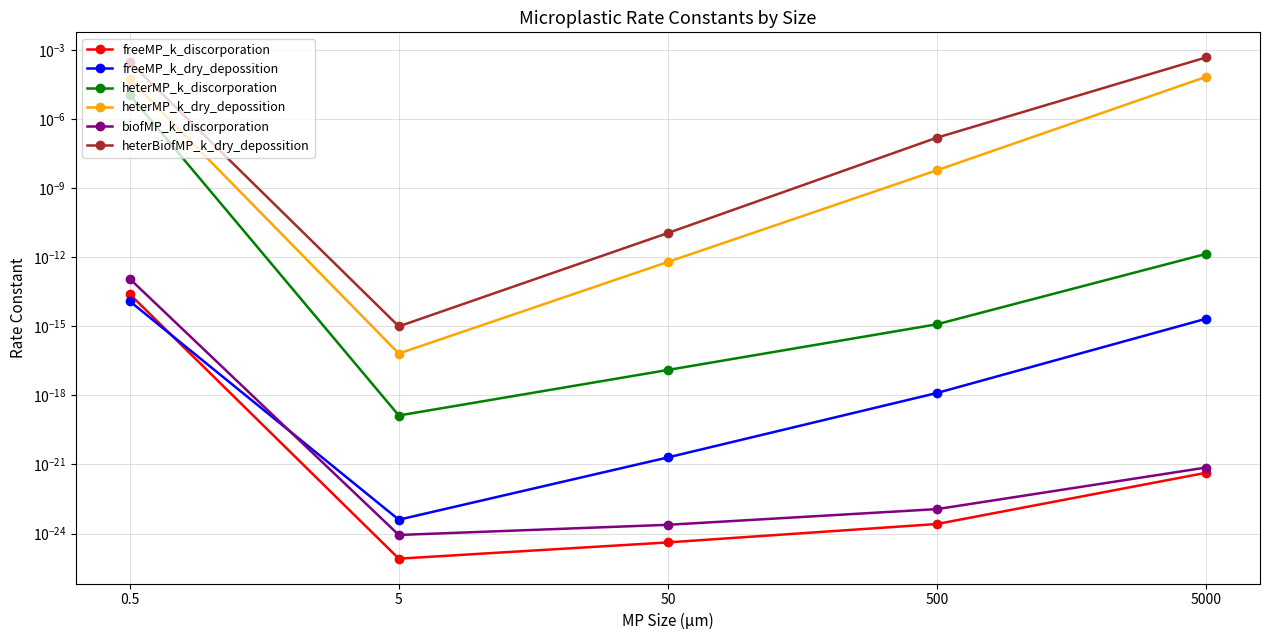

Does the chart display data point markers on the line(s)?

Yes